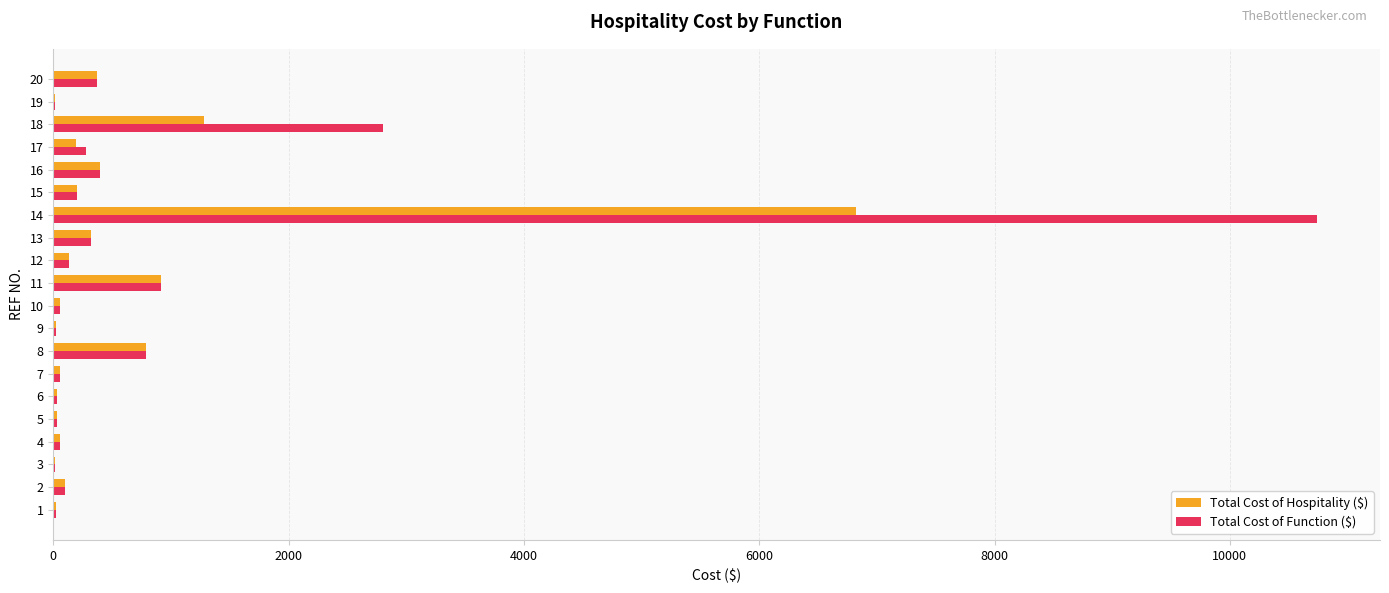

The value of Total Cost of Hospitality ($) at 11 is 917.4. True or false?

True